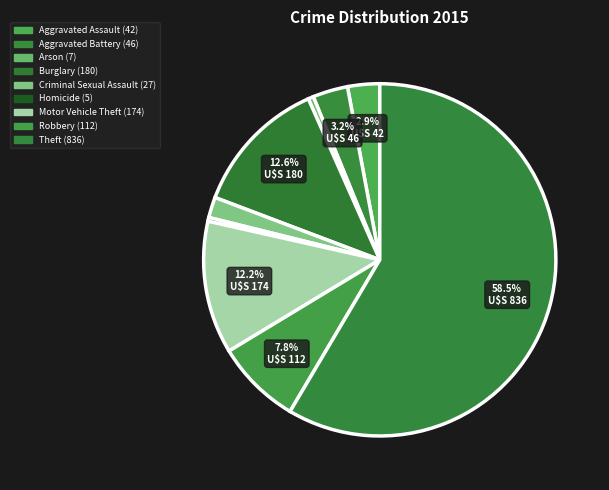

Which category has the smallest portion of the pie?

Homicide